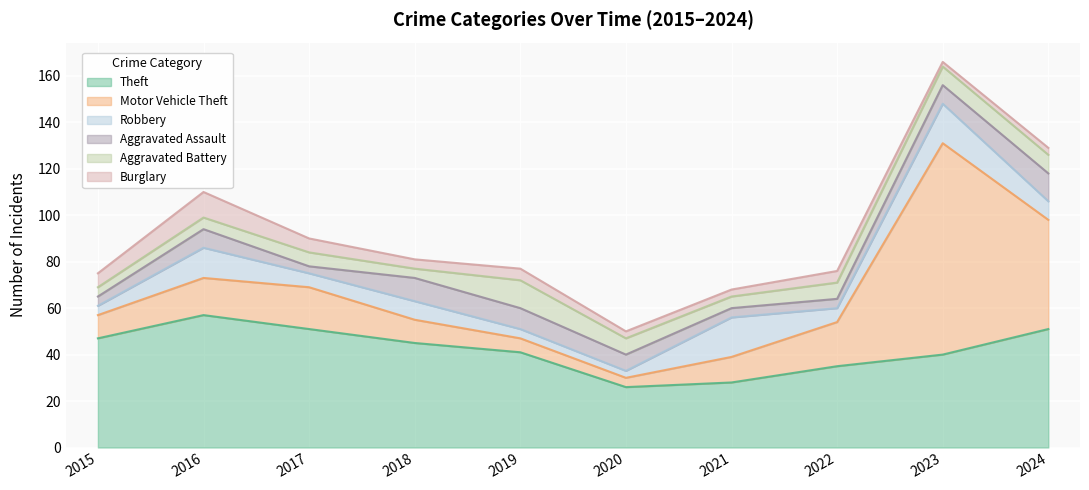

True or false: Robbery and Theft cross at least once.

False